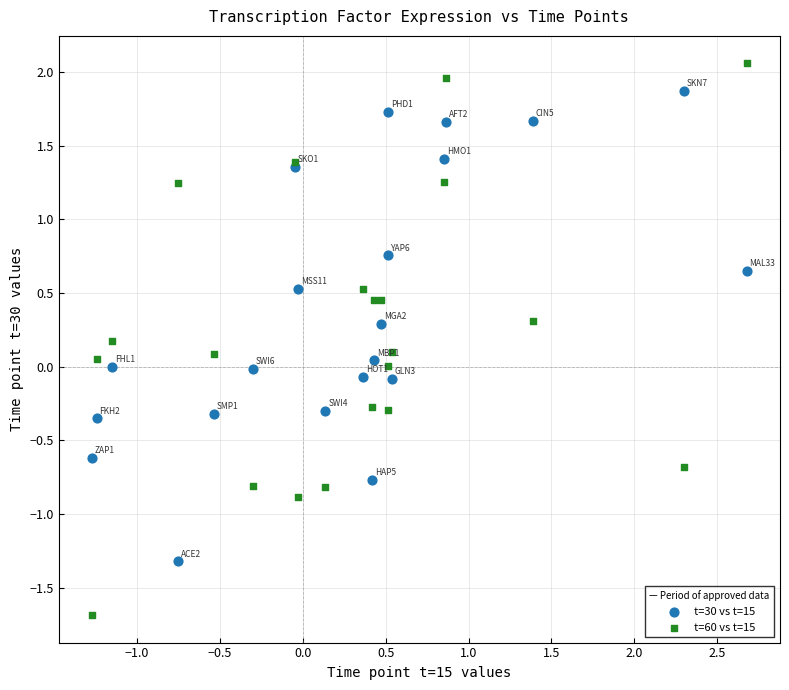

Which series contains the lowest Y value?

t=60 vs t=15